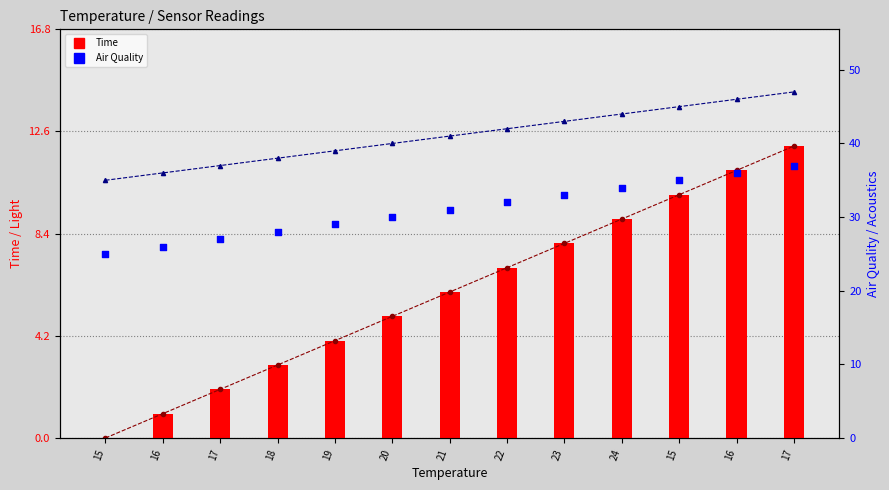

Which series has the widest spread of Y values?

Light